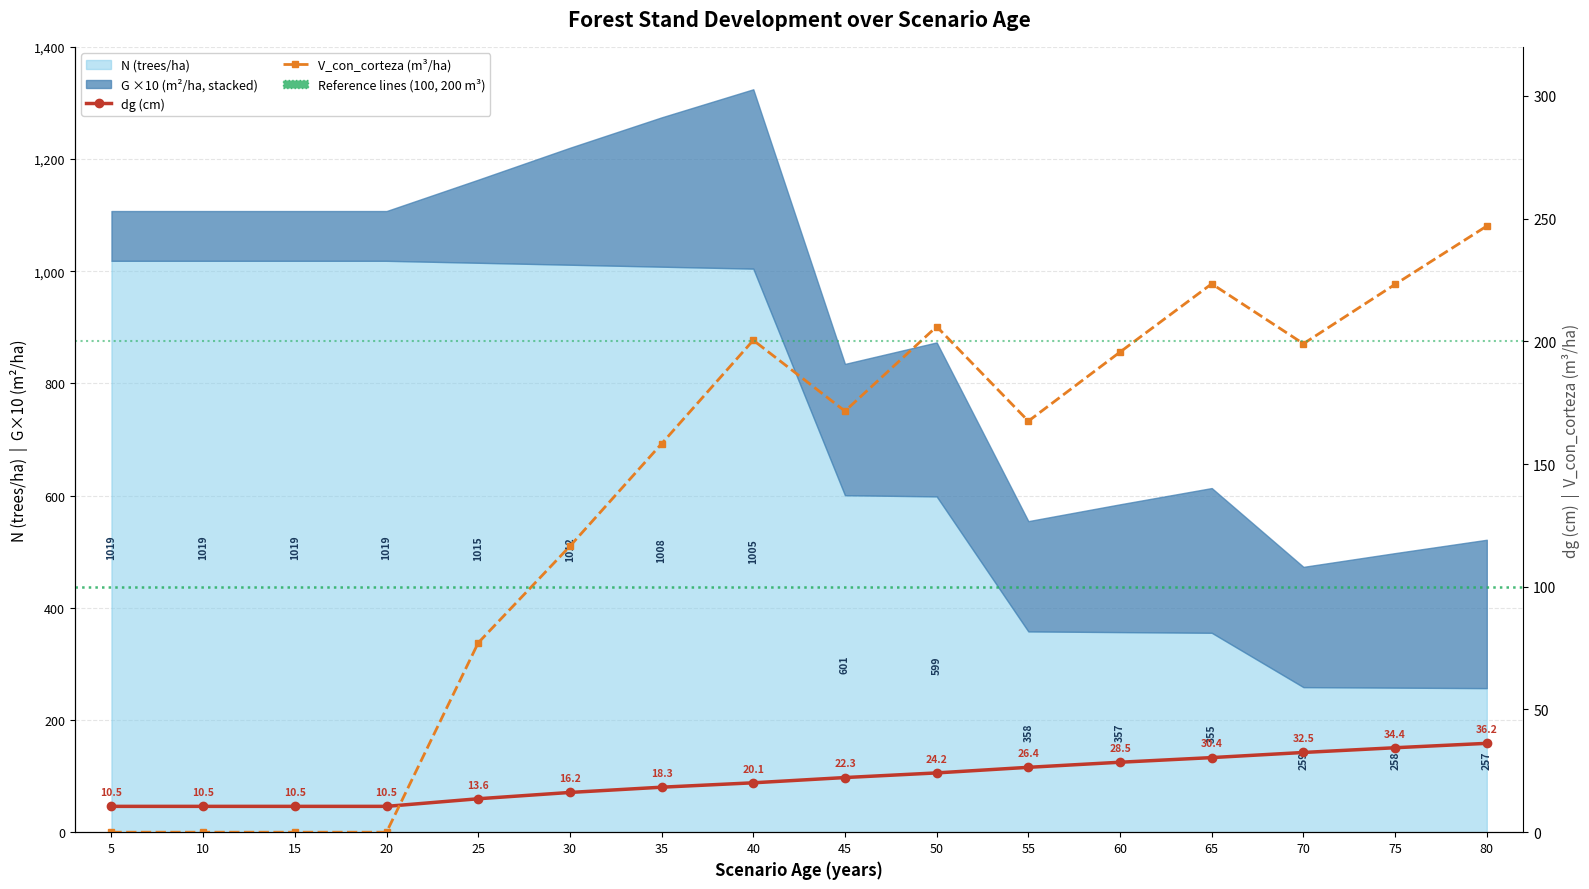

At which category does the chart reach its minimum across all series?

5